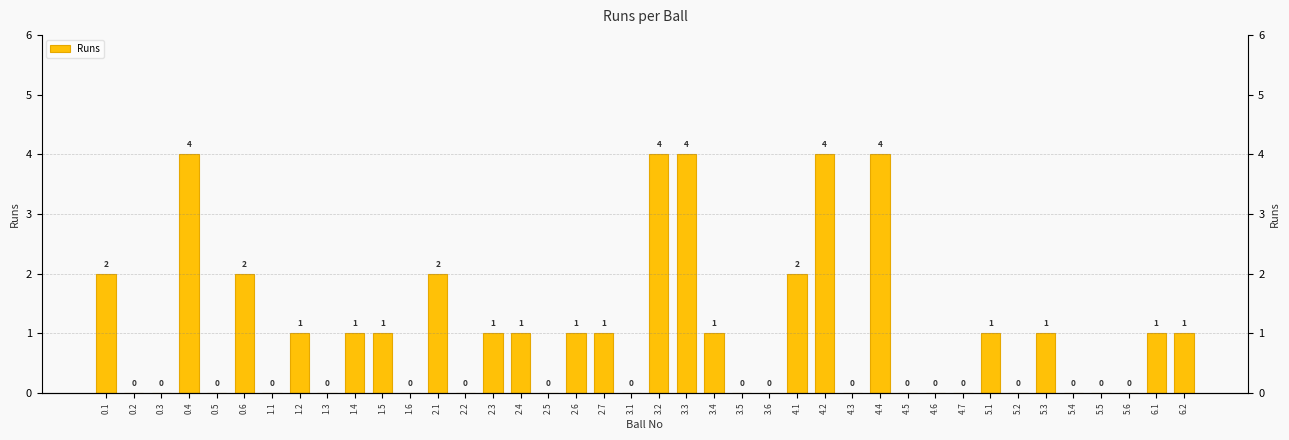

How many data points does each series have?

40